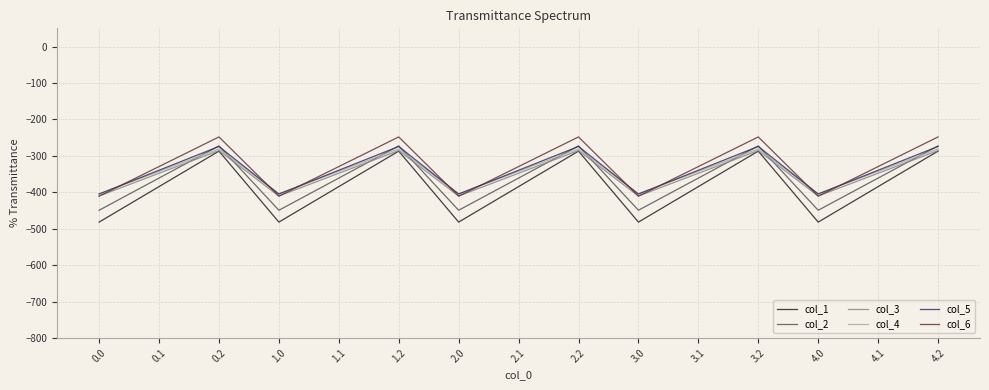

The value of col_1 at 2.1 is -528.7. True or false?

False